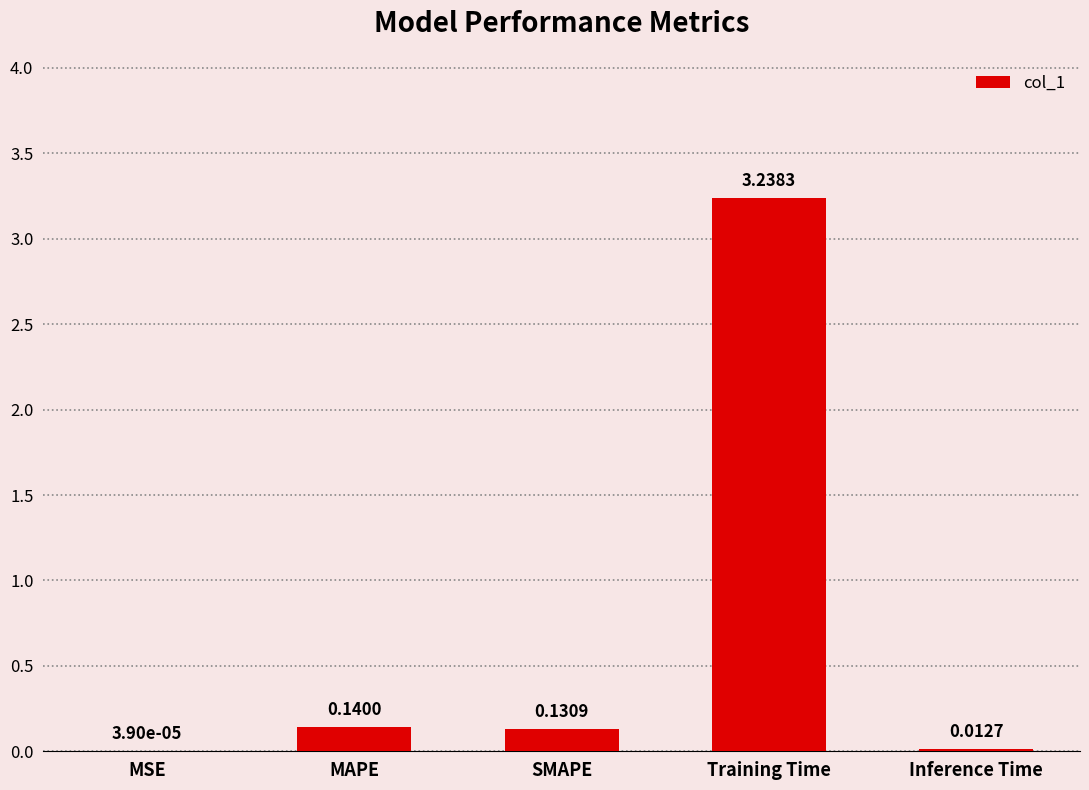

At which category does the chart reach its peak across all series?

Training Time